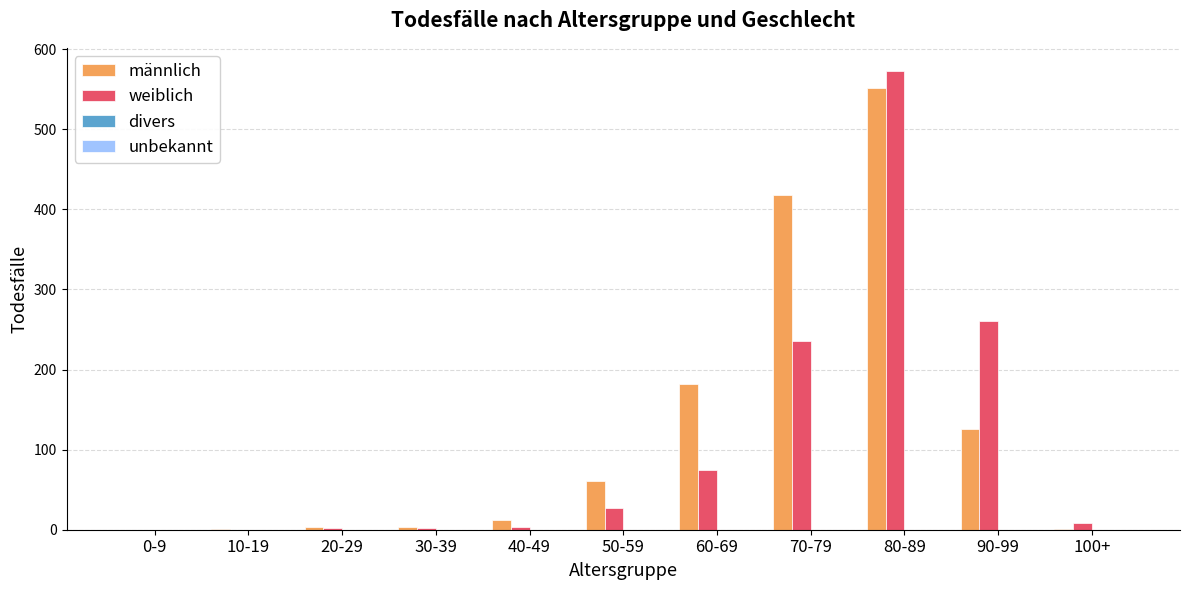

Is the value of männlich at 0-9 greater than the value of weiblich at 60-69?

No